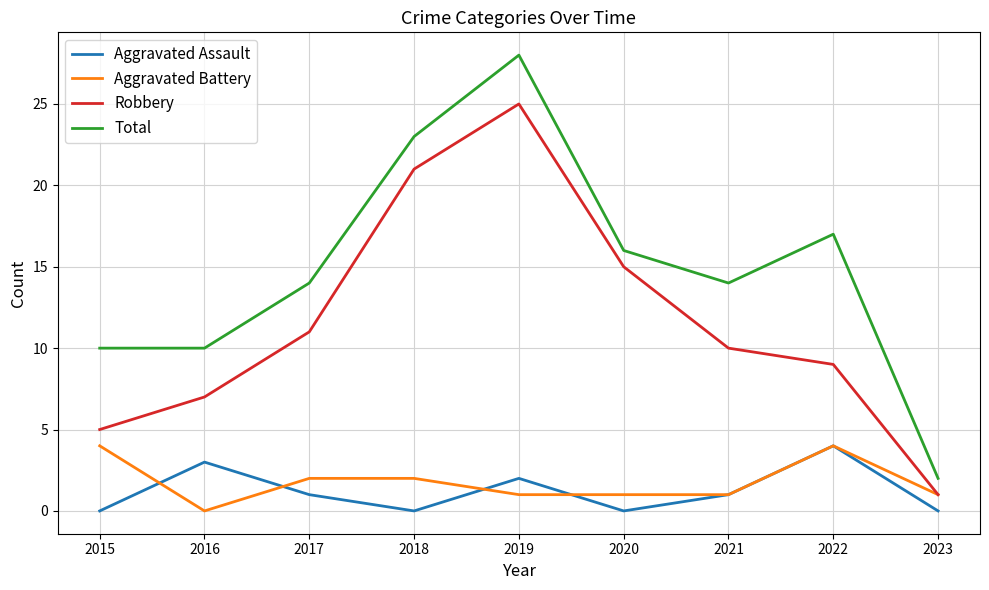

At how many categories does at least one series exceed 9?

8